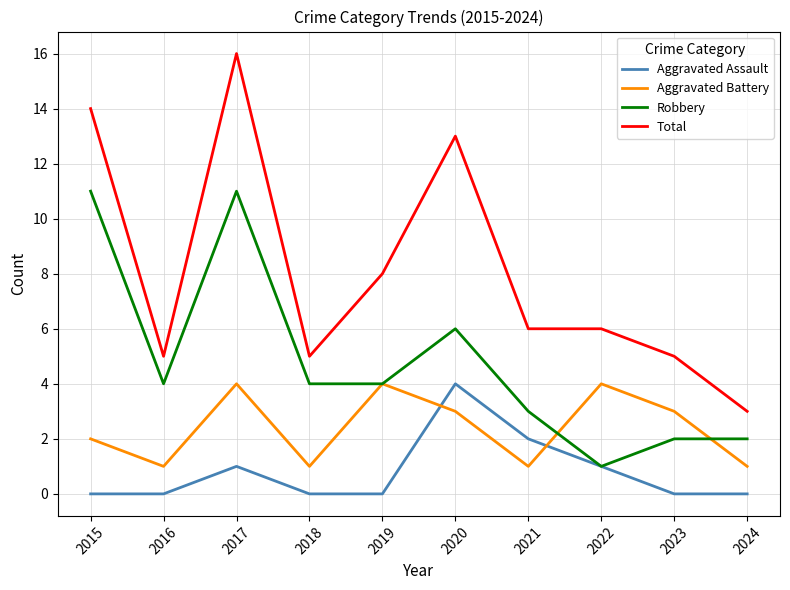

True or false: Aggravated Assault has more than 2 points higher than both neighbors.

False